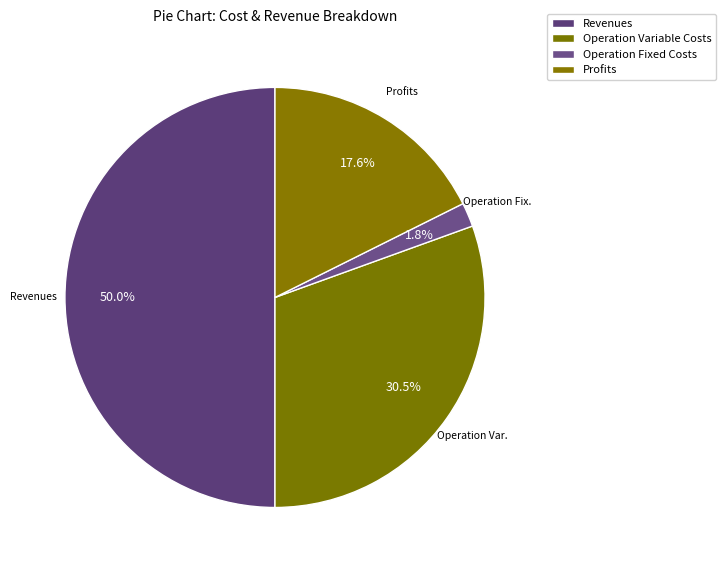

How many slices are in this pie chart?

4